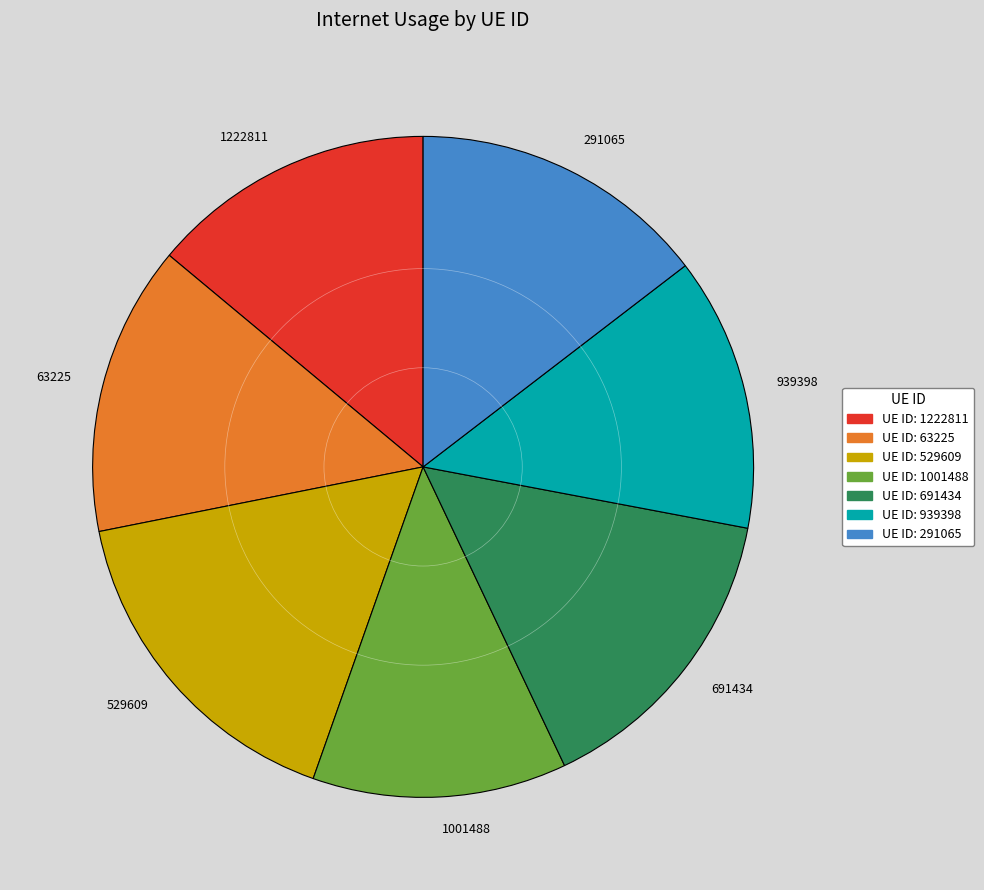

Is there a majority slice in this chart?

No